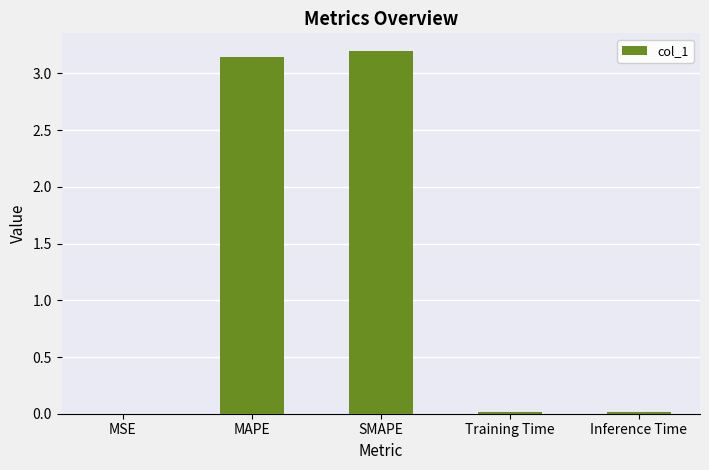

The chart shows a value of 0.0 at Training Time. True or false?

True